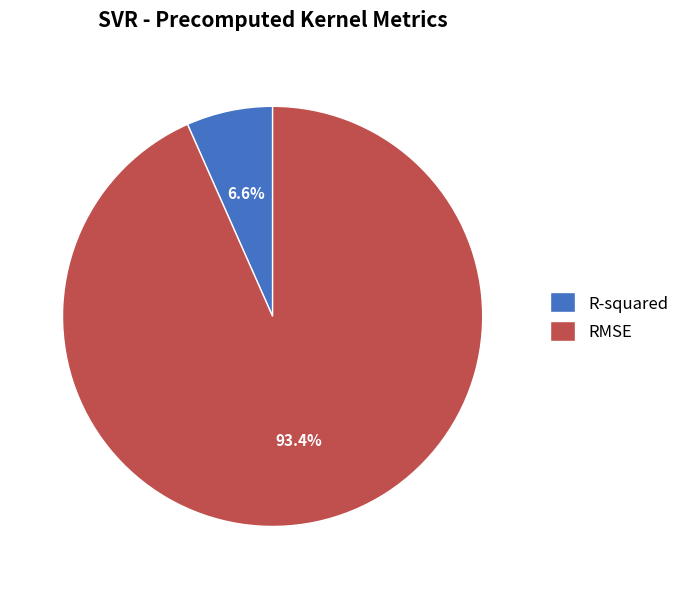

Do R-squared and RMSE together represent more than half of the pie?

Yes